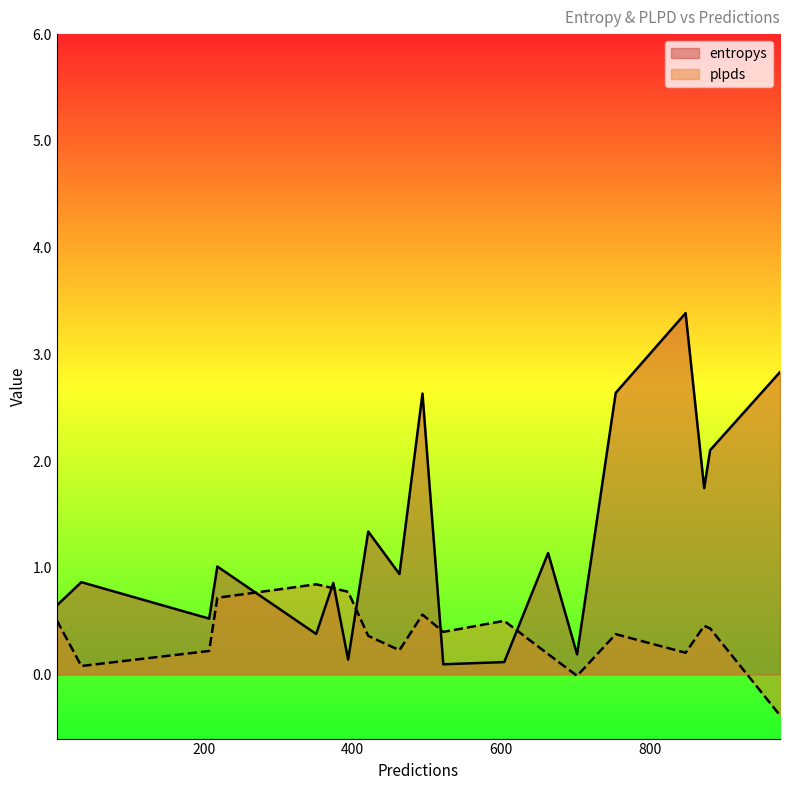

Which series changed the most between 522 and 702?

plpds